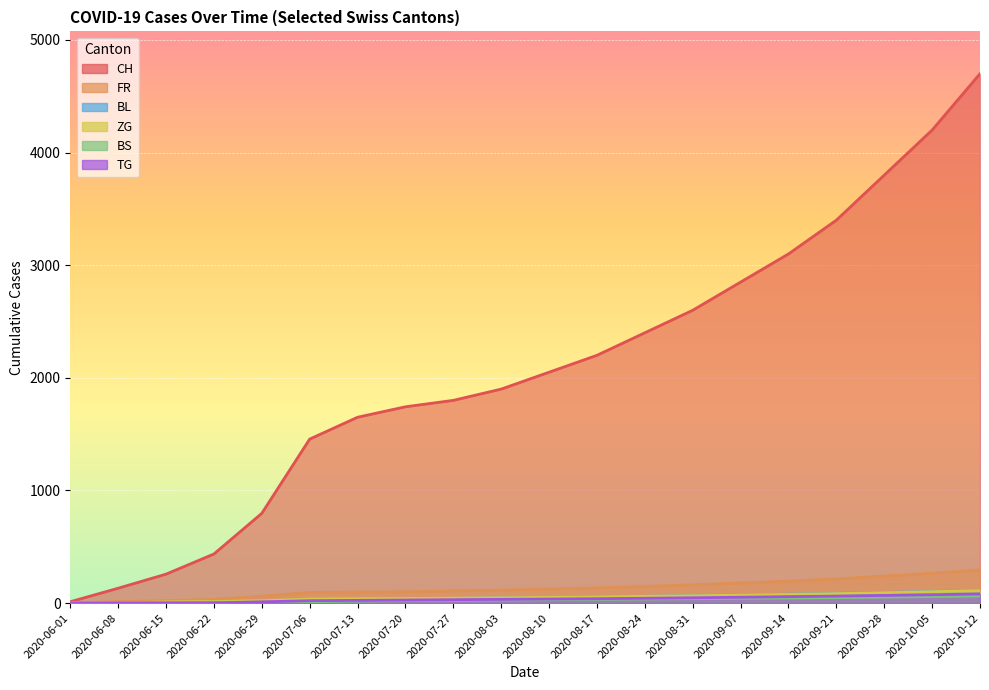

At which label does BL first exceed 50?

2020-08-17